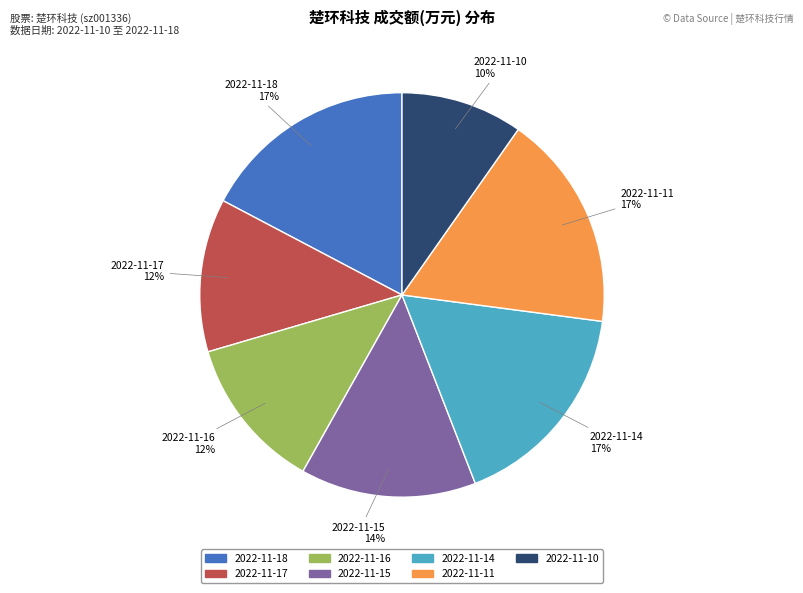

To the nearest percent, what percentage of the pie is 2022-11-10?

10%